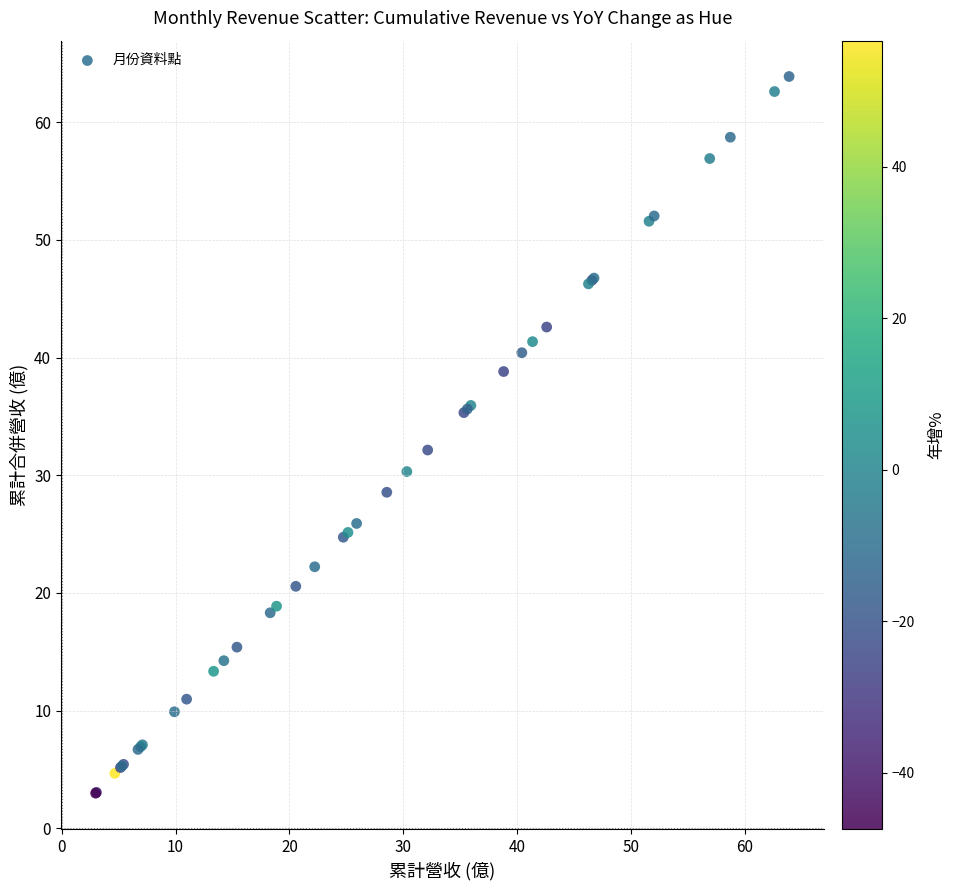

What Y value in the scatter plot is closest to 33?

32.1